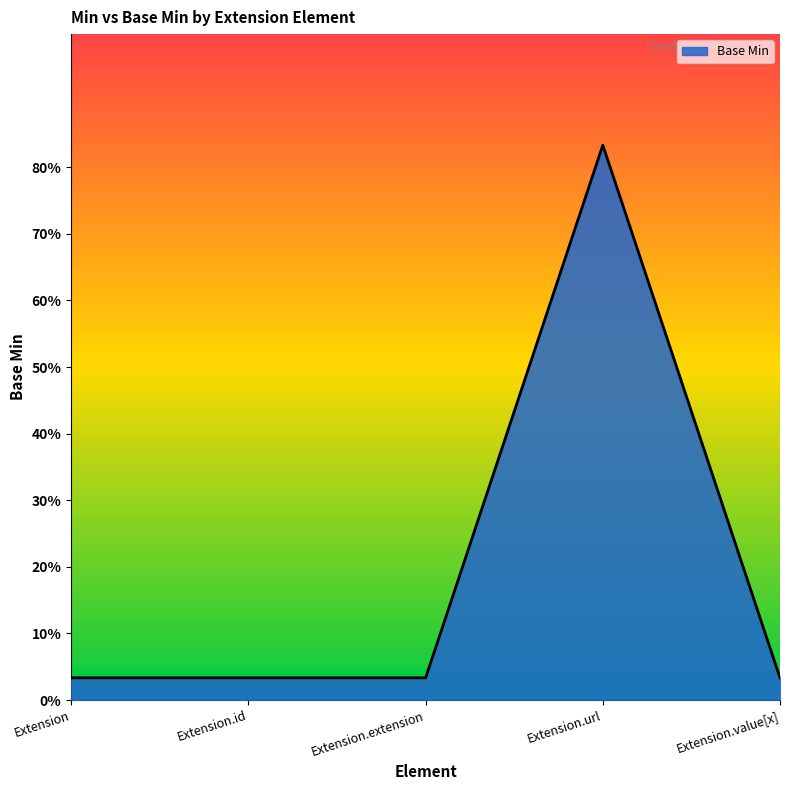

Reading left to right, what are all the values shown in this chart?

Extension=0.1	Extension.id=0.1	Extension.extension=0.1	Extension.url=1.2	Extension.value[x]=0.1